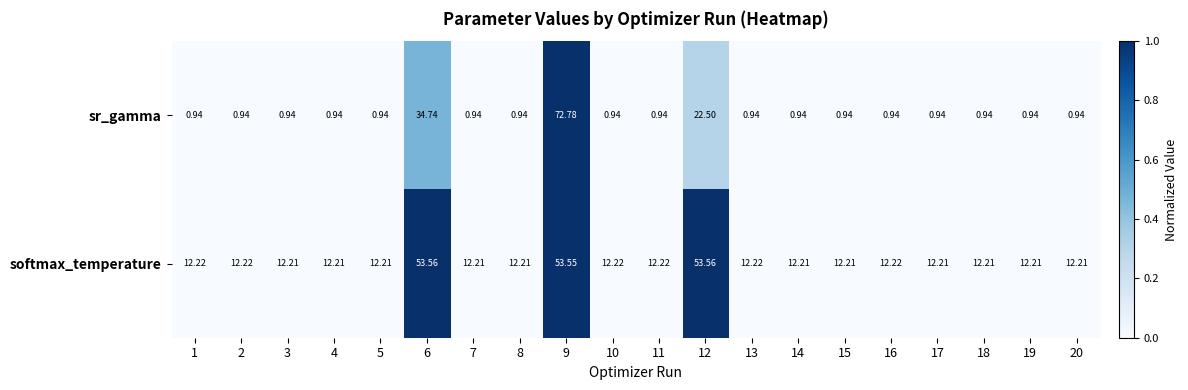

Between 16 and 17, which series saw the biggest shift?

softmax_temperature